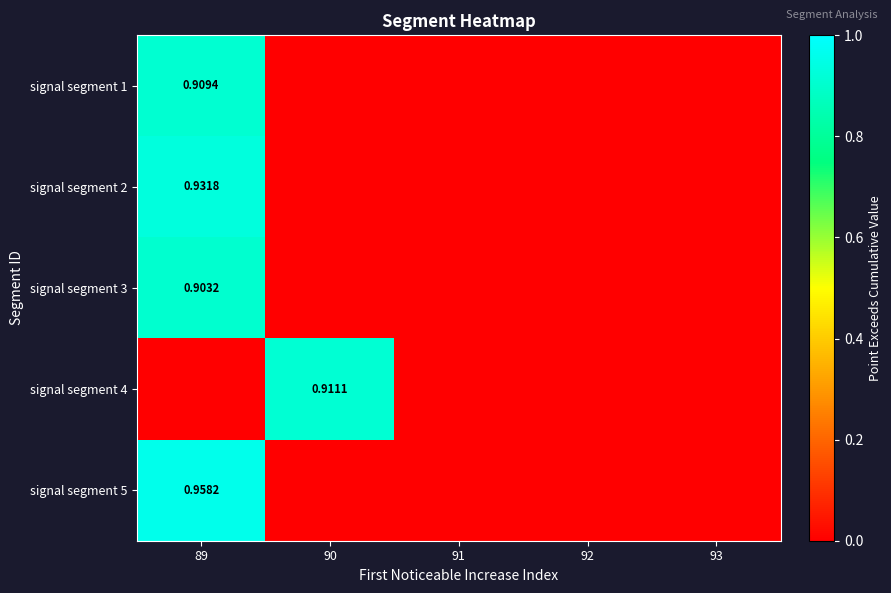

At which category is the sum across all series the highest?

89